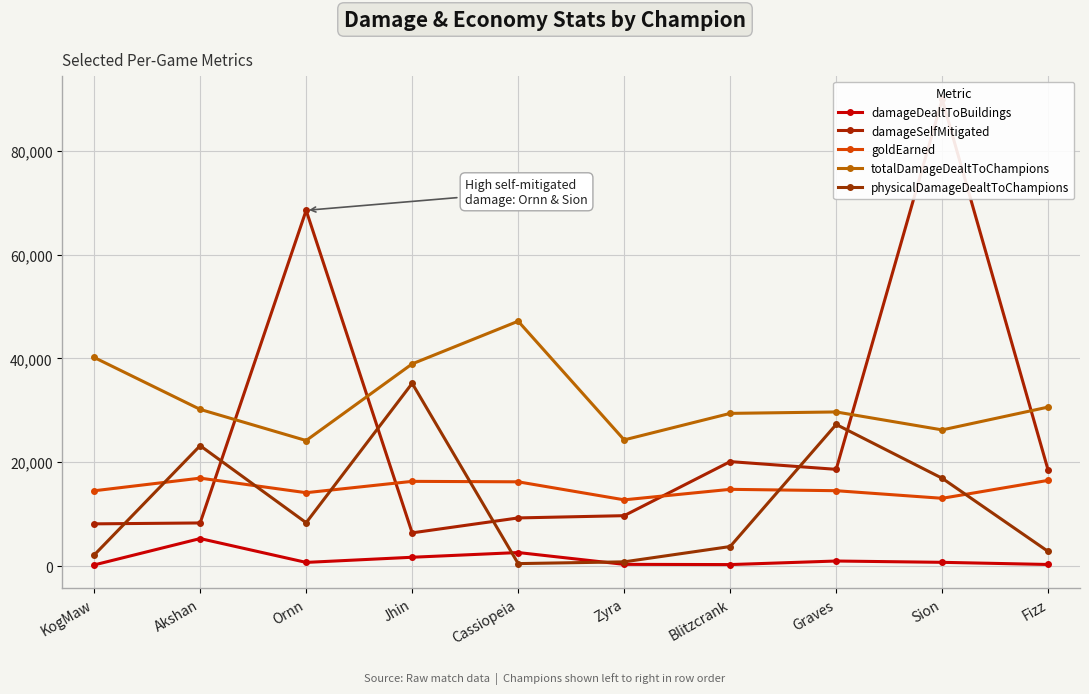

Is it true that totalDamageDealtToChampions equals 24666 at KogMaw?

False